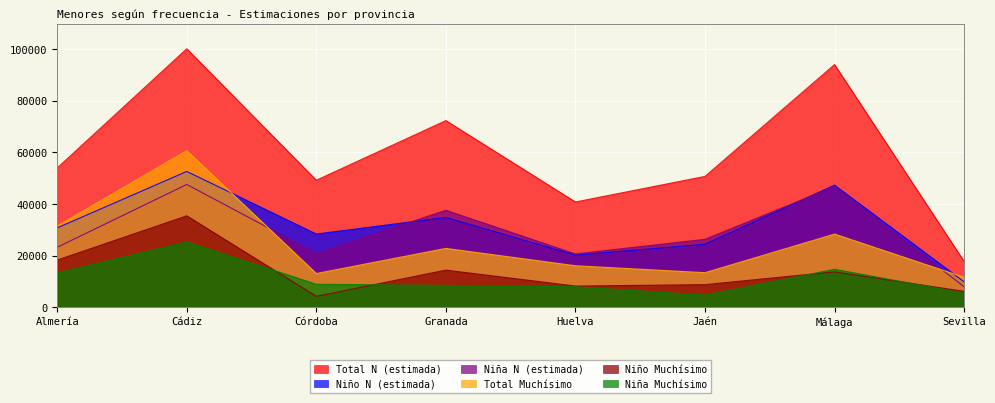

At Córdoba, list the series in order from smallest to largest.

Niño Muchísimo, Niña Muchísimo, Total Muchísimo, Niña N (estimada), Niño N (estimada), Total N (estimada)